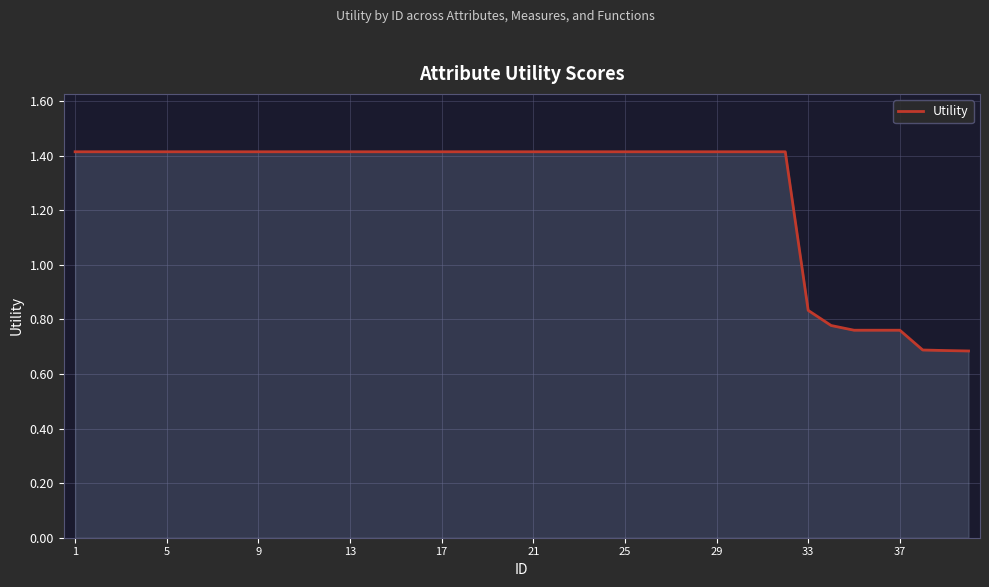

What is the smallest value displayed?

0.7